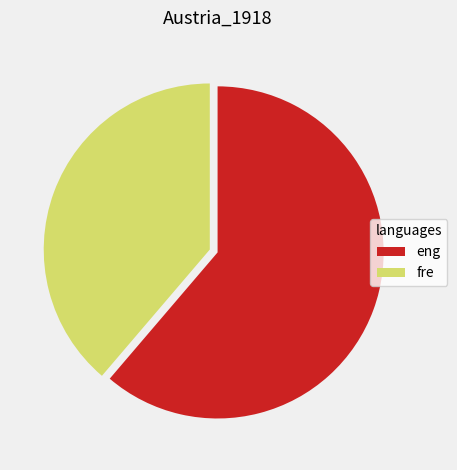

Rank the categories by value from highest to lowest.

eng, fre